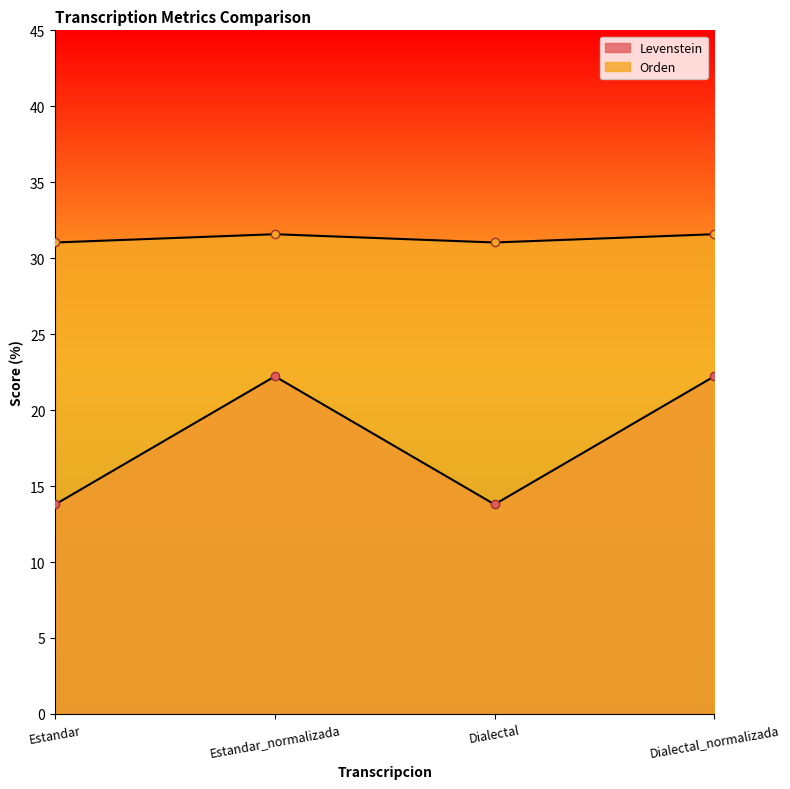

How many interior local peaks does the Orden series have?

1